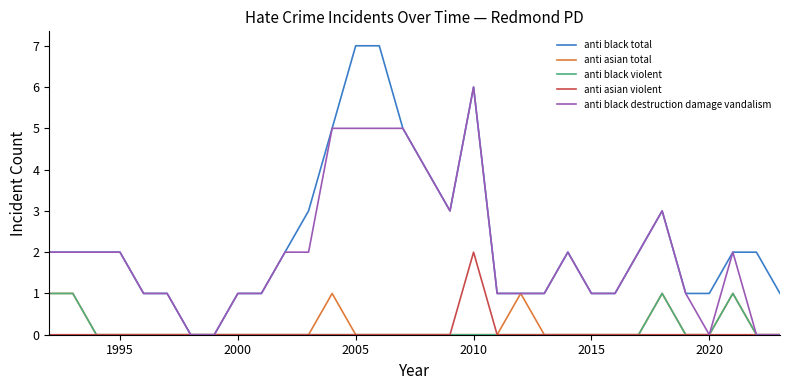

What is the greatest value displayed?

7